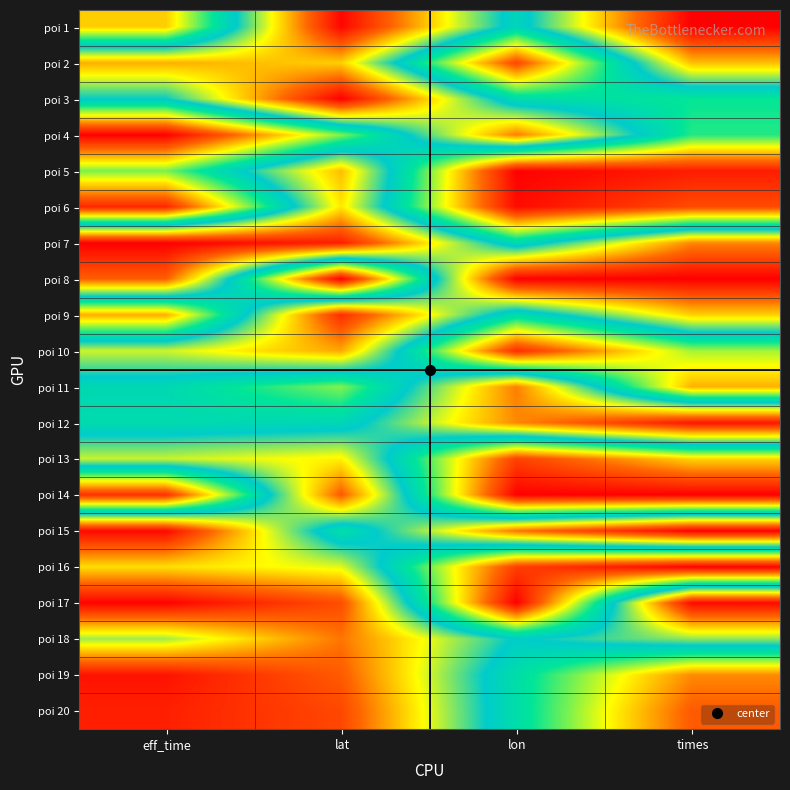

Count the number of data series in this chart.

20